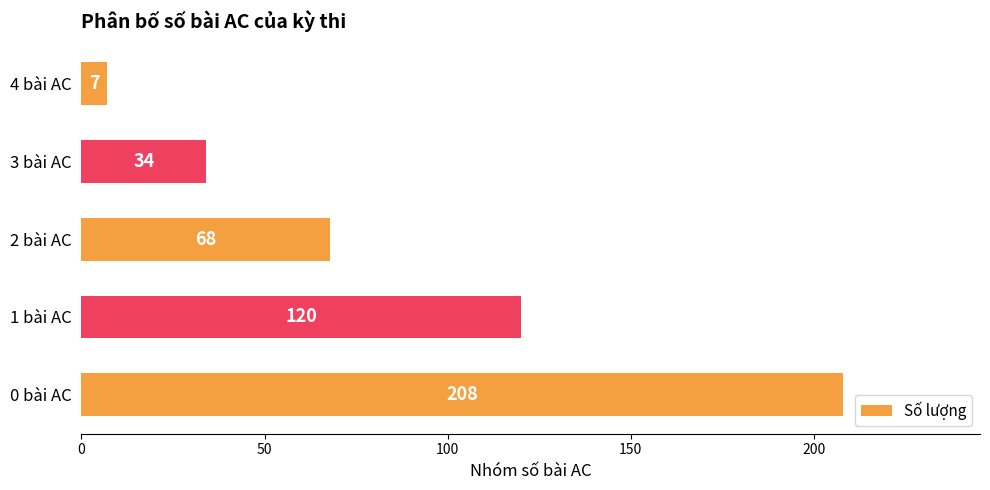

Is it true that the value at 0 bài AC is 208?

True